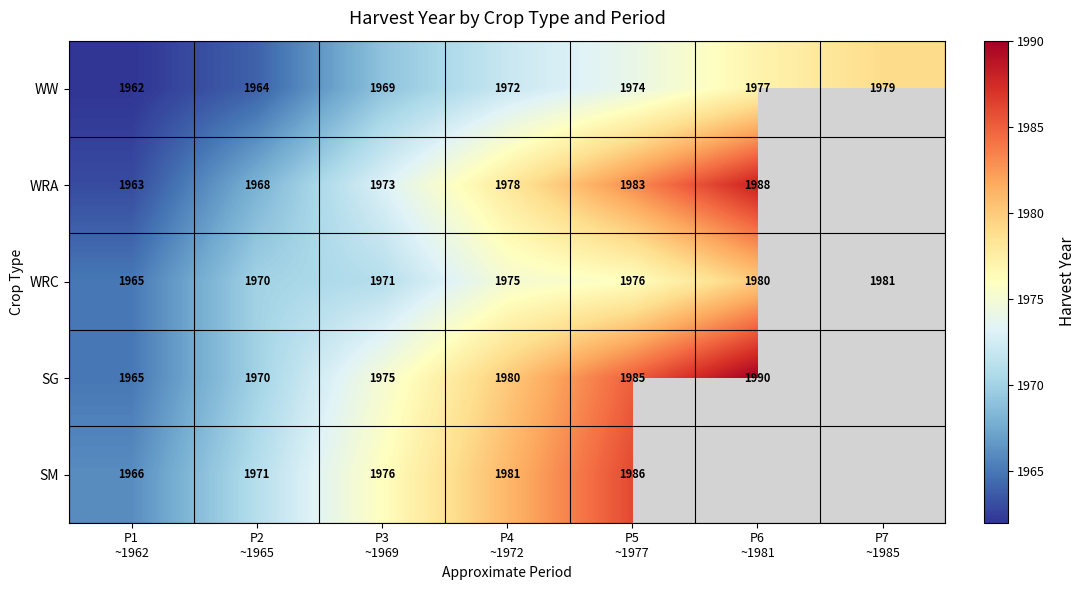

What is the difference between the second highest and minimum values in the WRC series?

15